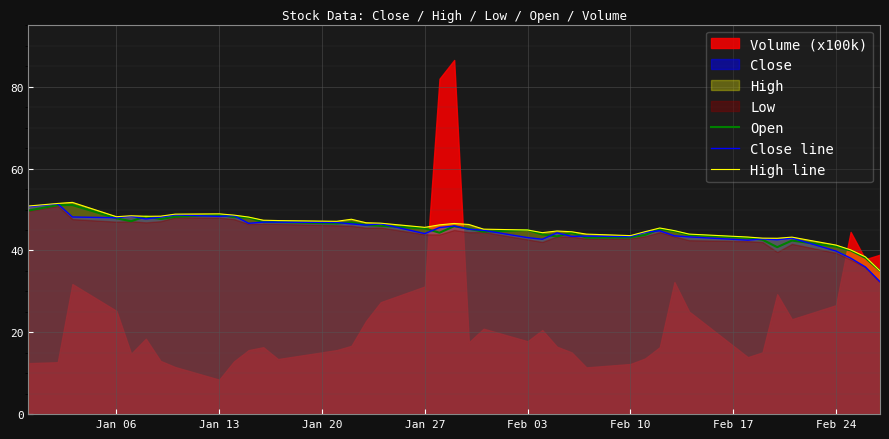

What is the approximate value of High line at Jan 13?

49.0